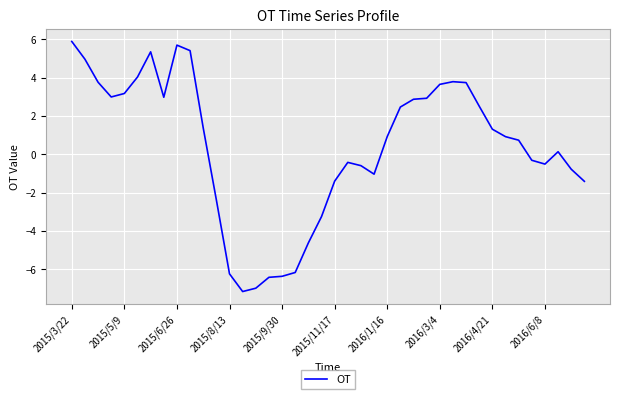

What is the minimum value shown in the chart?

-7.2